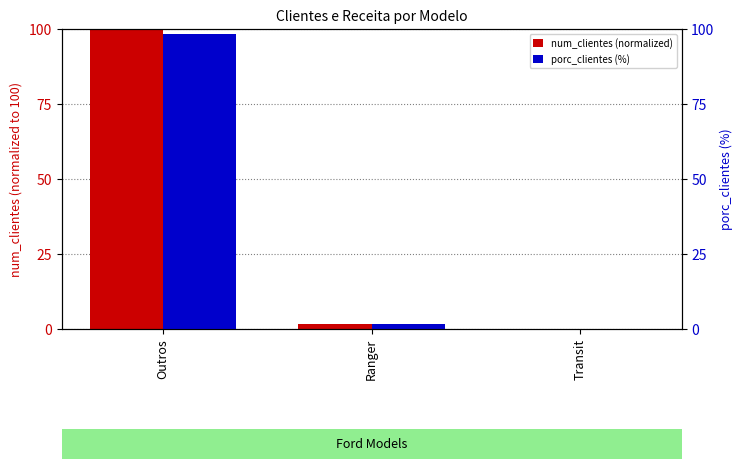

Which category has the lowest value across all series?

Transit